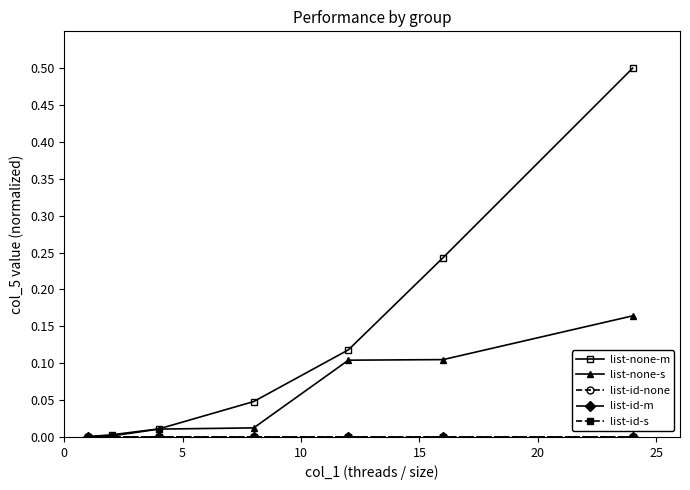

What is the maximum value for list-none-m?

0.5